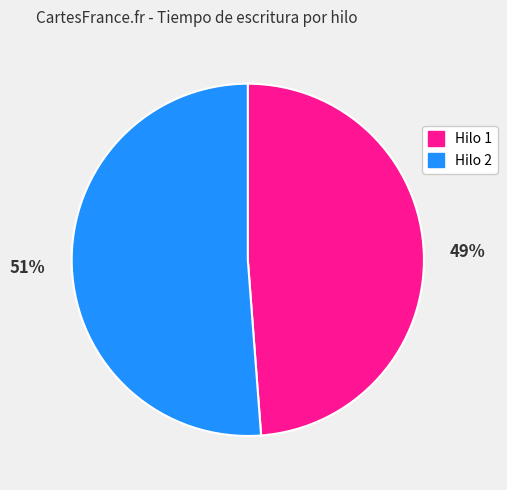

Is it true that Hilo 2 is 64% of the pie?

False